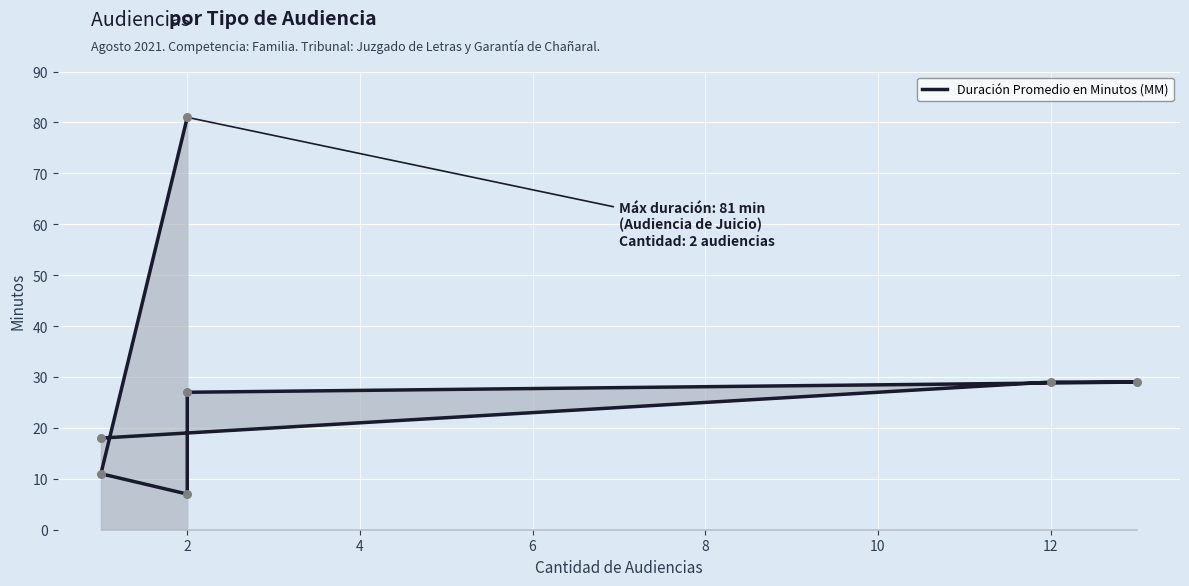

Approximately how many times larger is the value at 6 compared to 2?

2.5